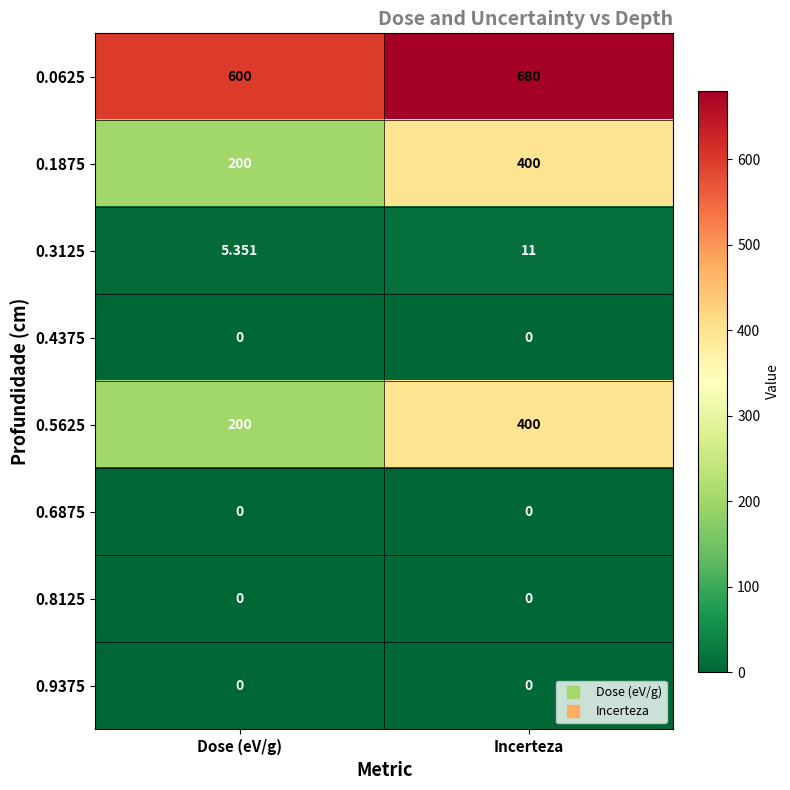

Is the value of 0.3125 at Incerteza greater than the value of 0.9375 at Dose (eV/g)?

Yes